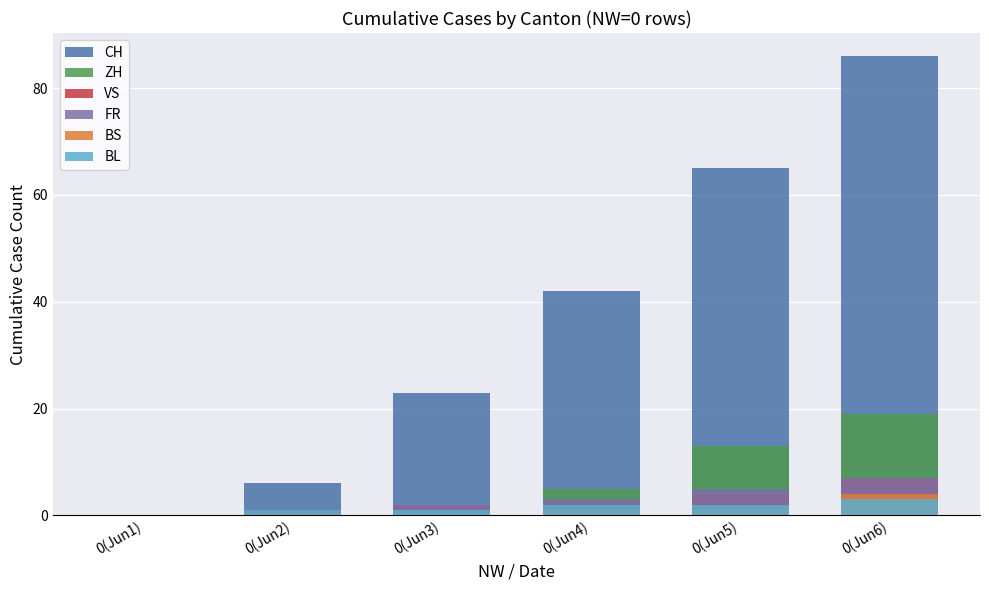

Rank the series at 0(Jun6) from highest to lowest value.

CH, ZH, VS, FR, BS, BL